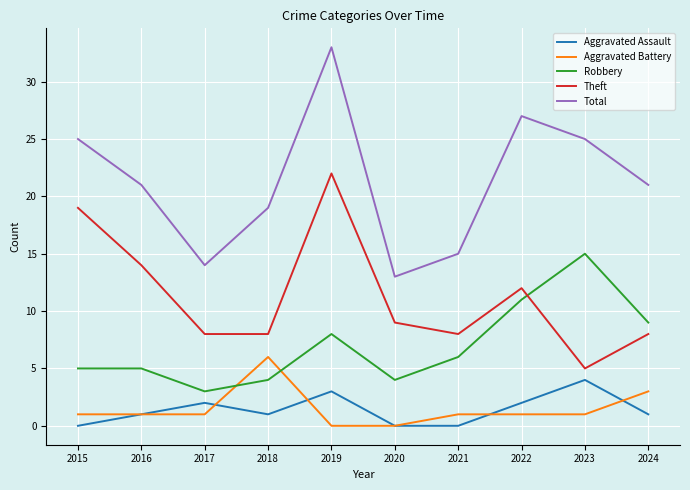

Rank the series by their maximum value, from lowest to highest.

Aggravated Assault, Aggravated Battery, Robbery, Theft, Total